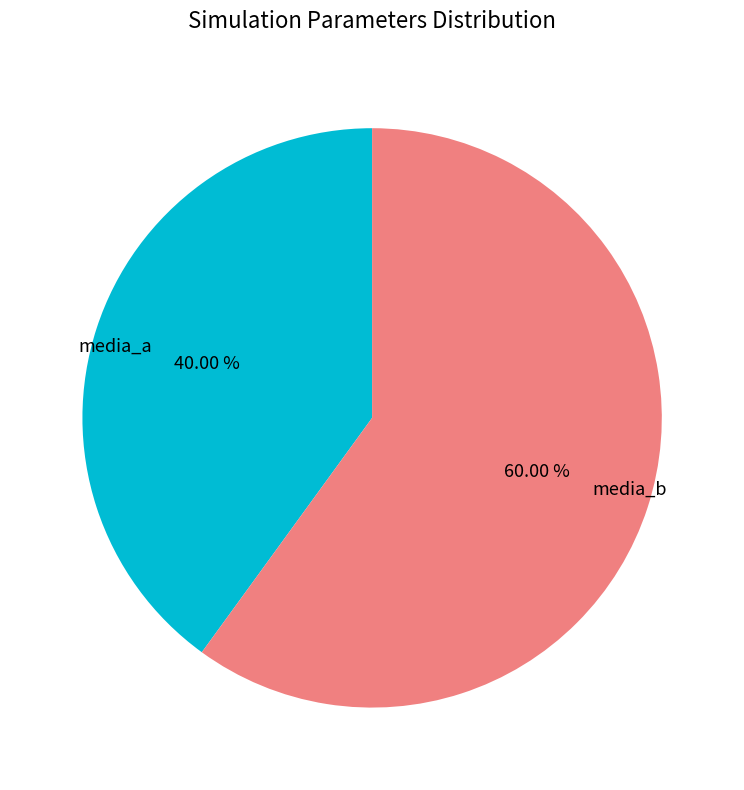

Count the number of slices in the pie.

2